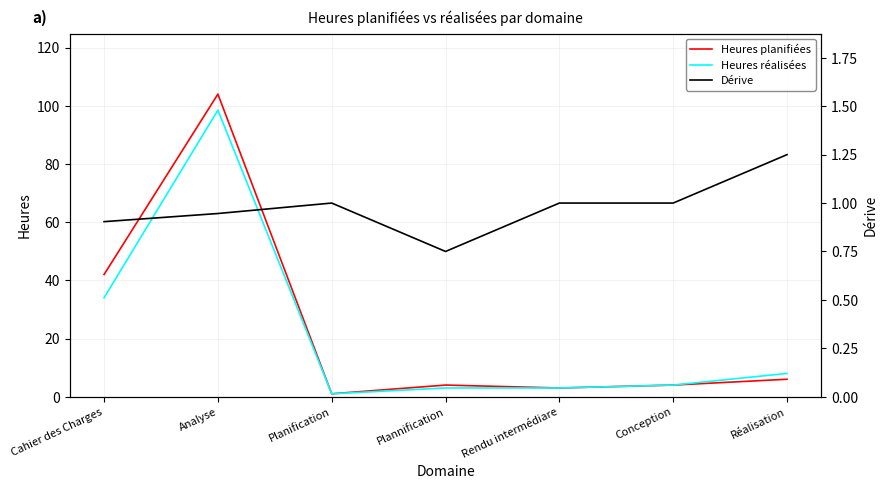

How many values in the Heures planifiées series are below 4?

2